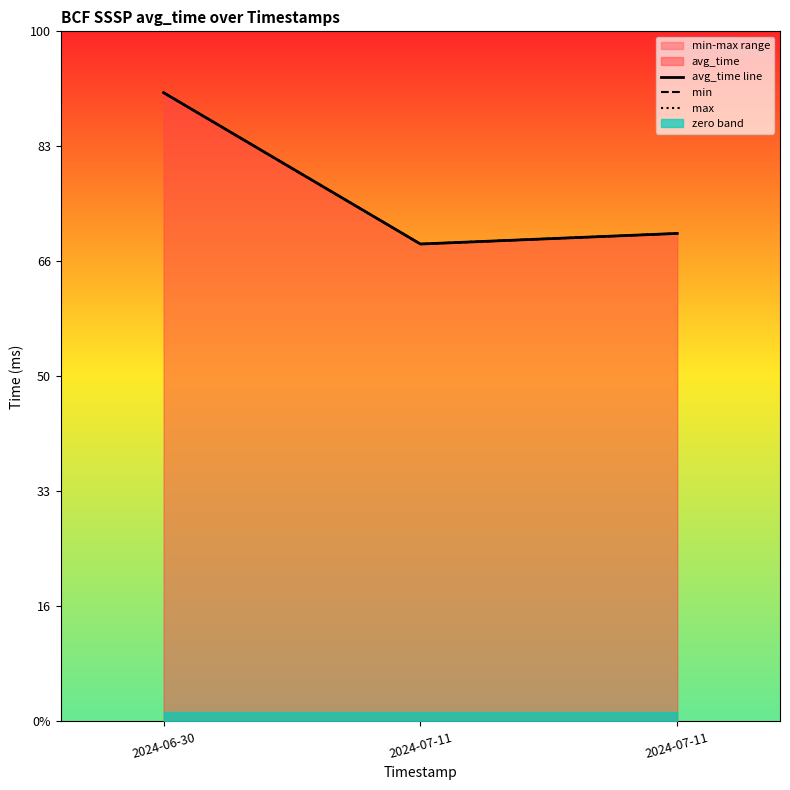

Which series has the widest spread of values?

avg_time line